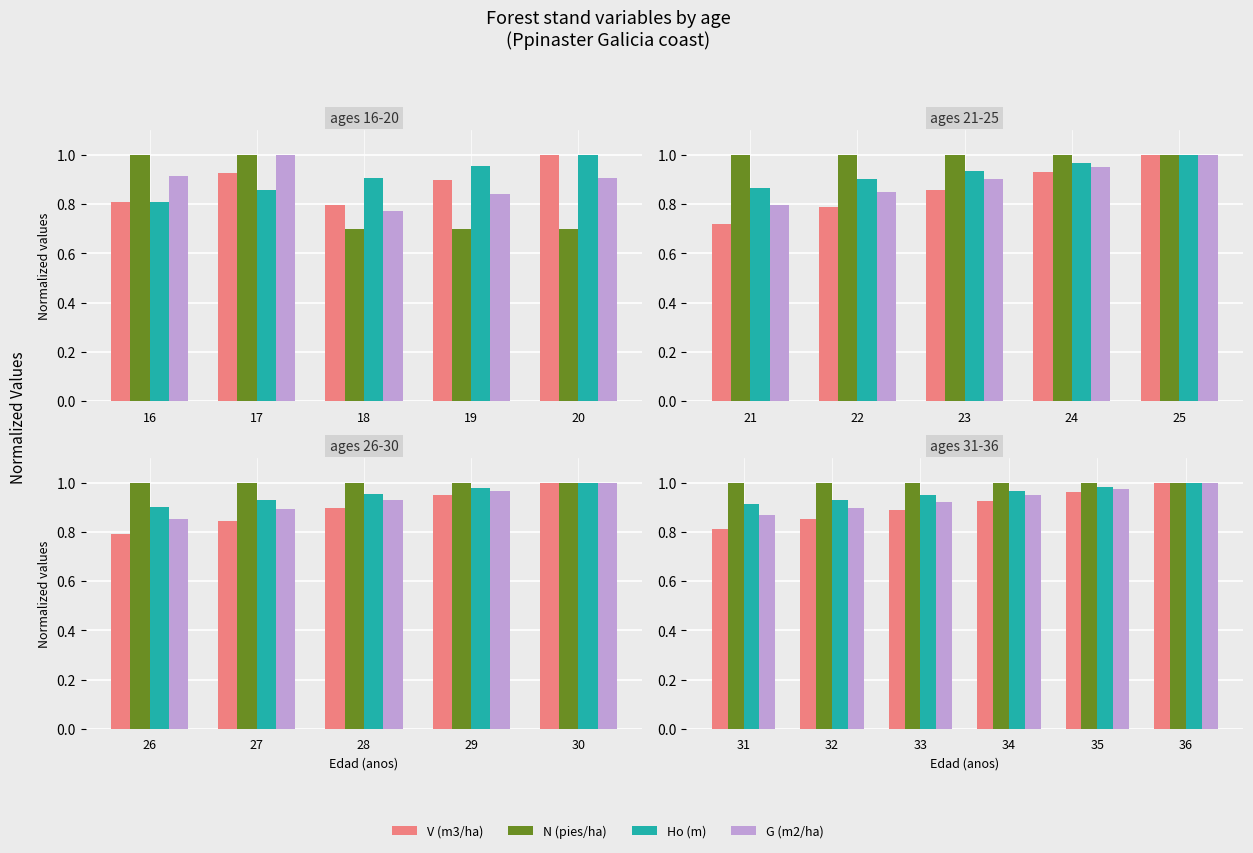

Does the chart contain any negative values?

No